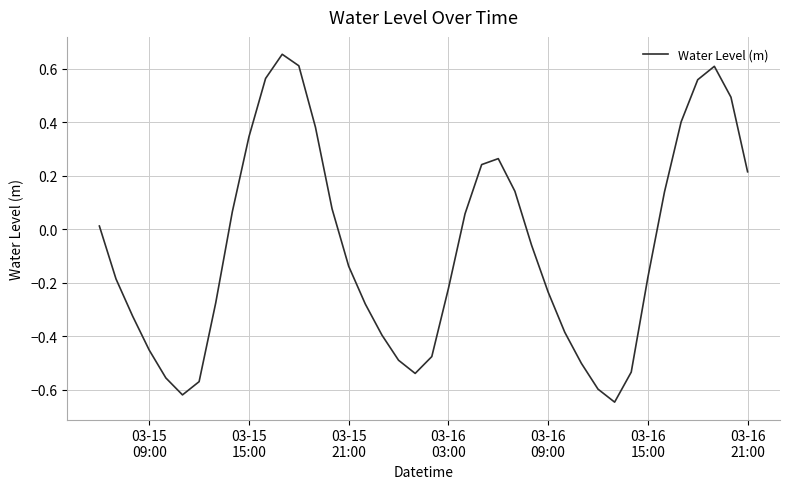

How many interior local peaks (higher than both neighbors) does the data have?

3